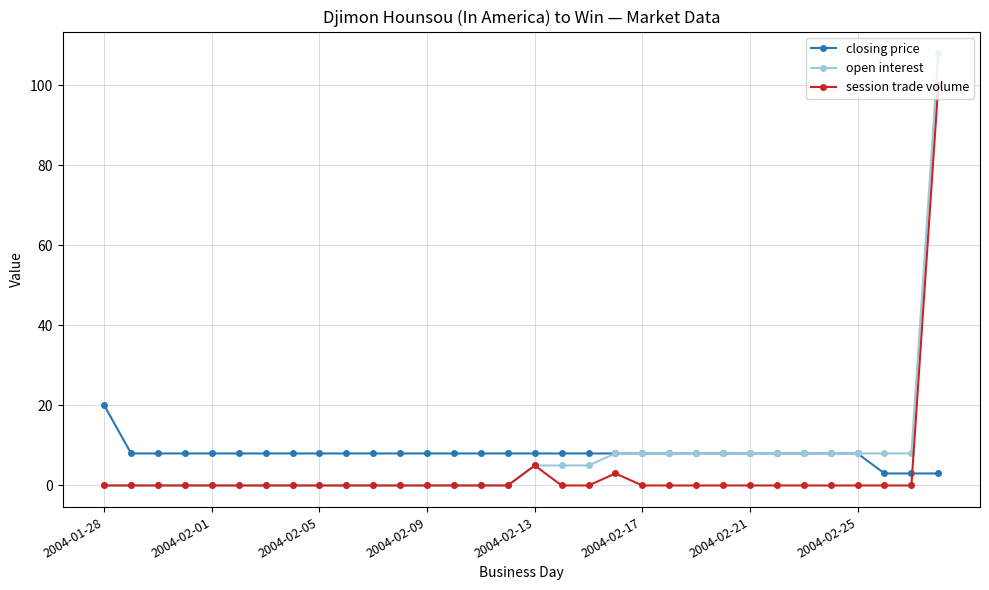

After their last crossing, which series has the higher values: session trade volume or closing price?

session trade volume